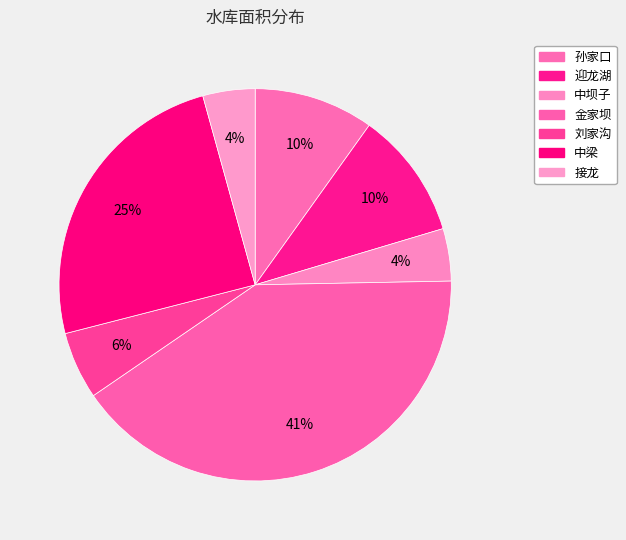

What percentage is the 金家坝 slice, to the nearest percent?

41%